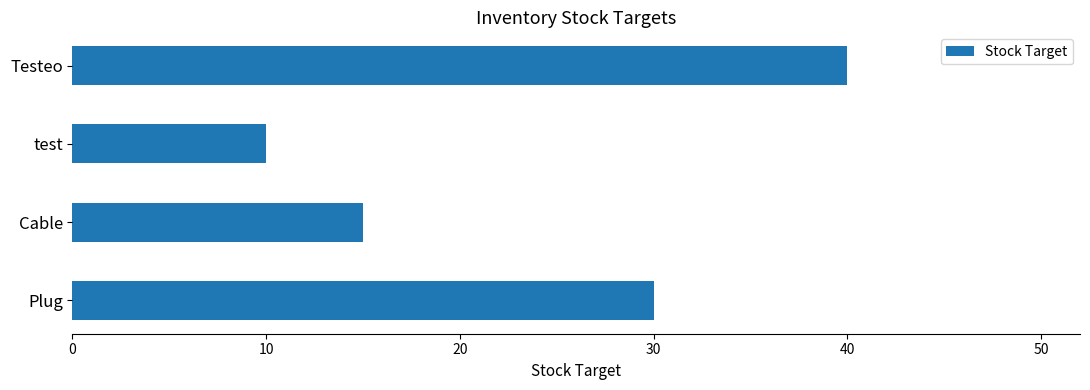

Count the values in the range 15 to 40.

3